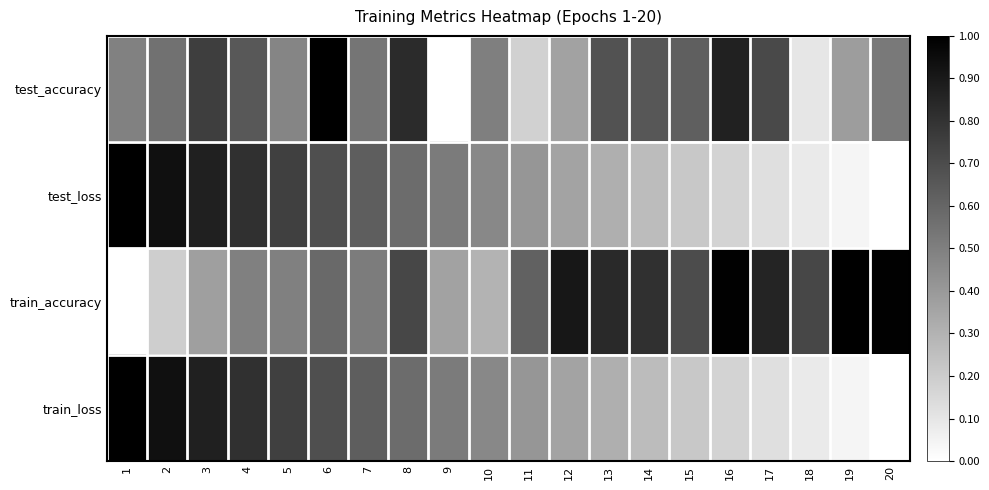

How many distinct data groups are displayed?

4